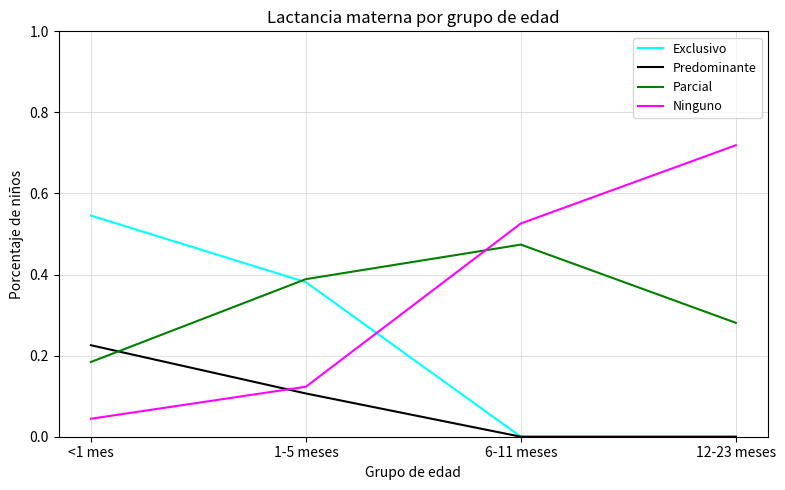

What position from the right is 1-5 meses?

3